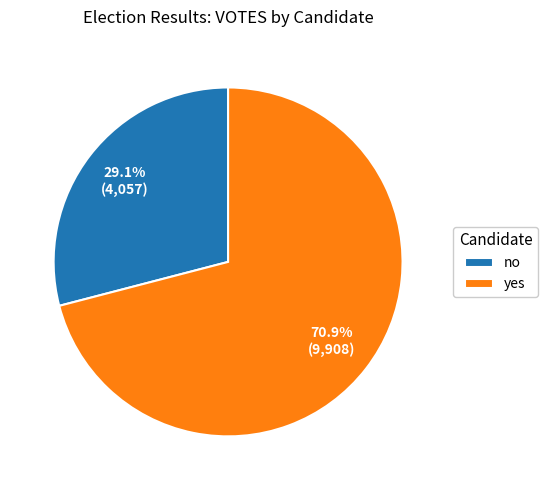

Count the number of slices in the pie.

2